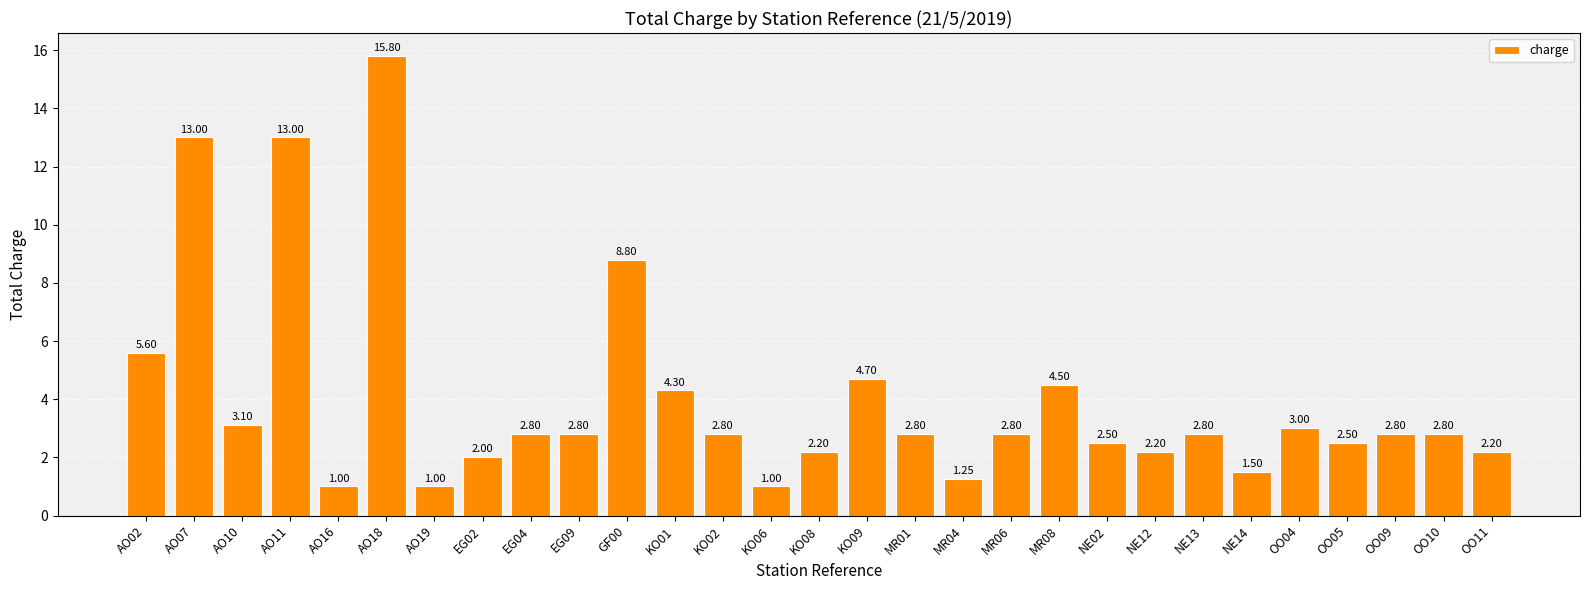

What is the label of the 23rd bar from the left?

NE13